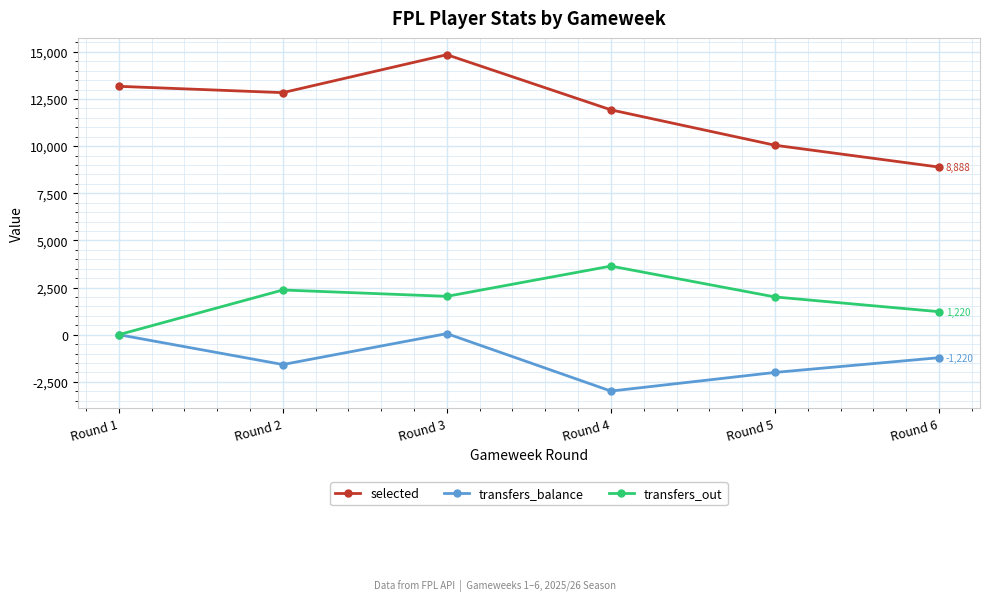

How many series are shown in this chart?

3